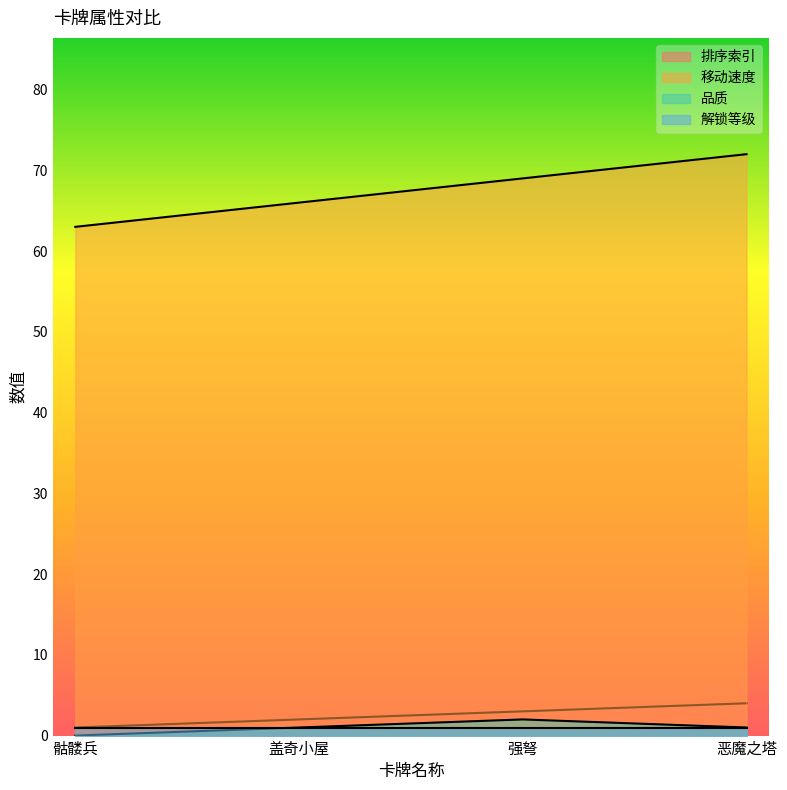

True or false: 移动速度 has more than 2 points higher than both neighbors.

False